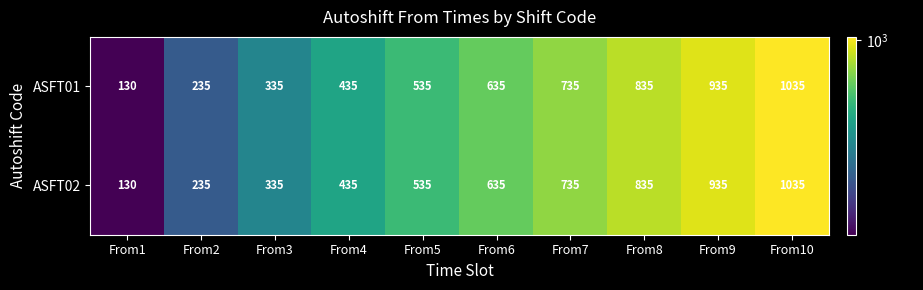

What value does the ASFT02 series have at From7?

735